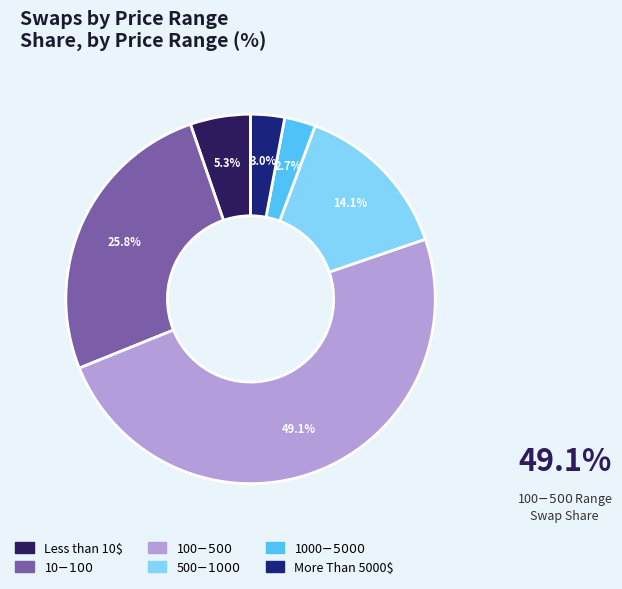

Does 10$-100$ account for over 50% of the chart?

No